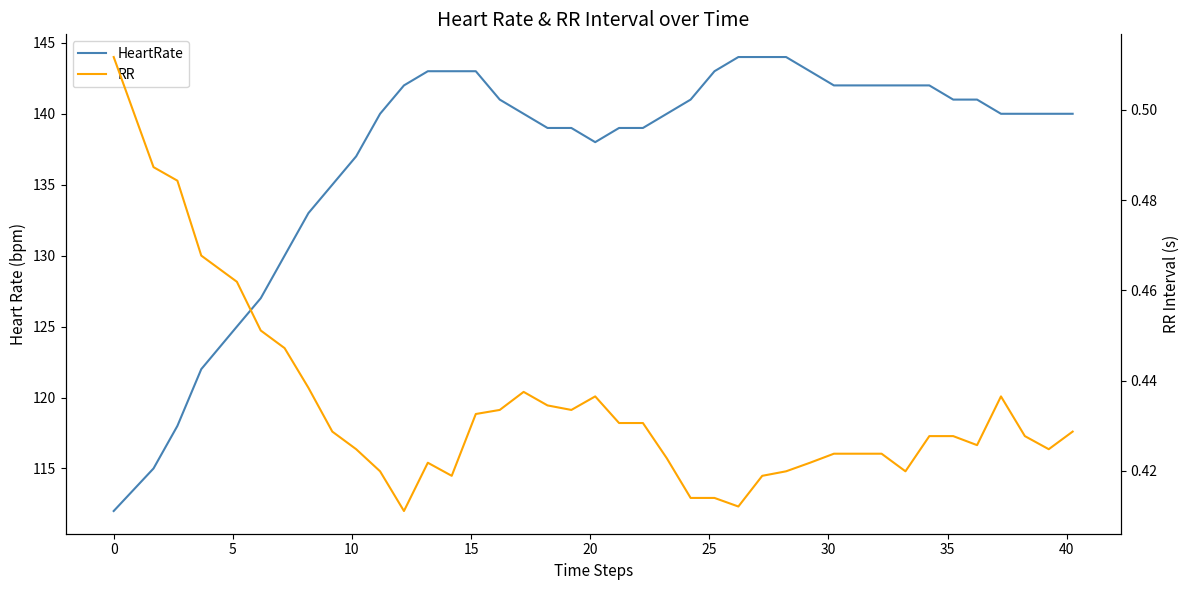

Does the chart have visible grid lines?

No